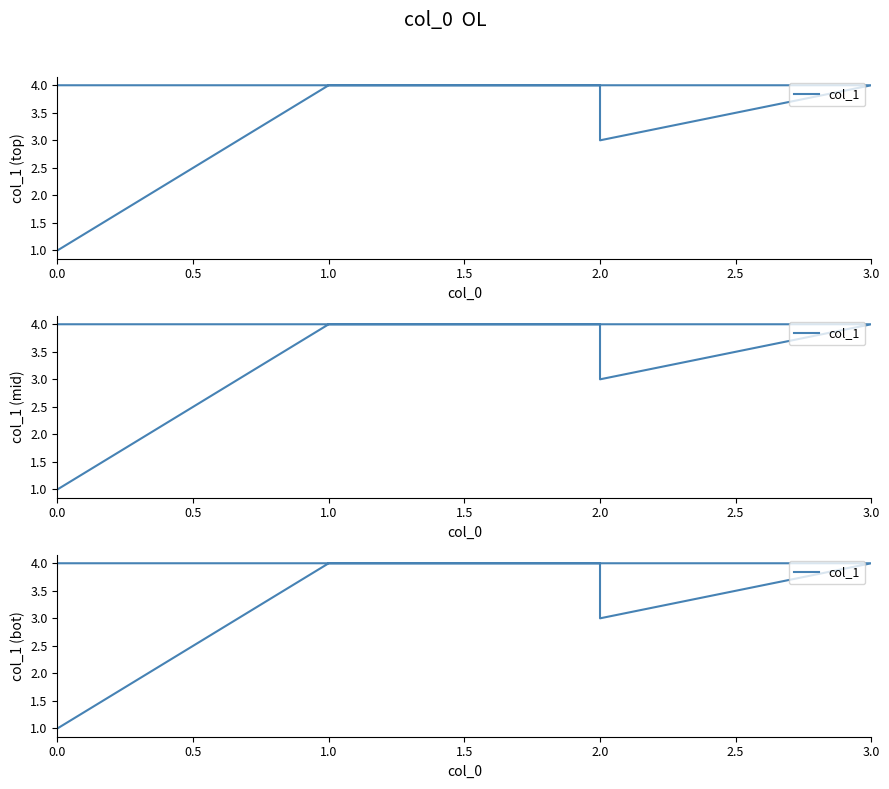

Does the chart display data point markers on the line(s)?

No